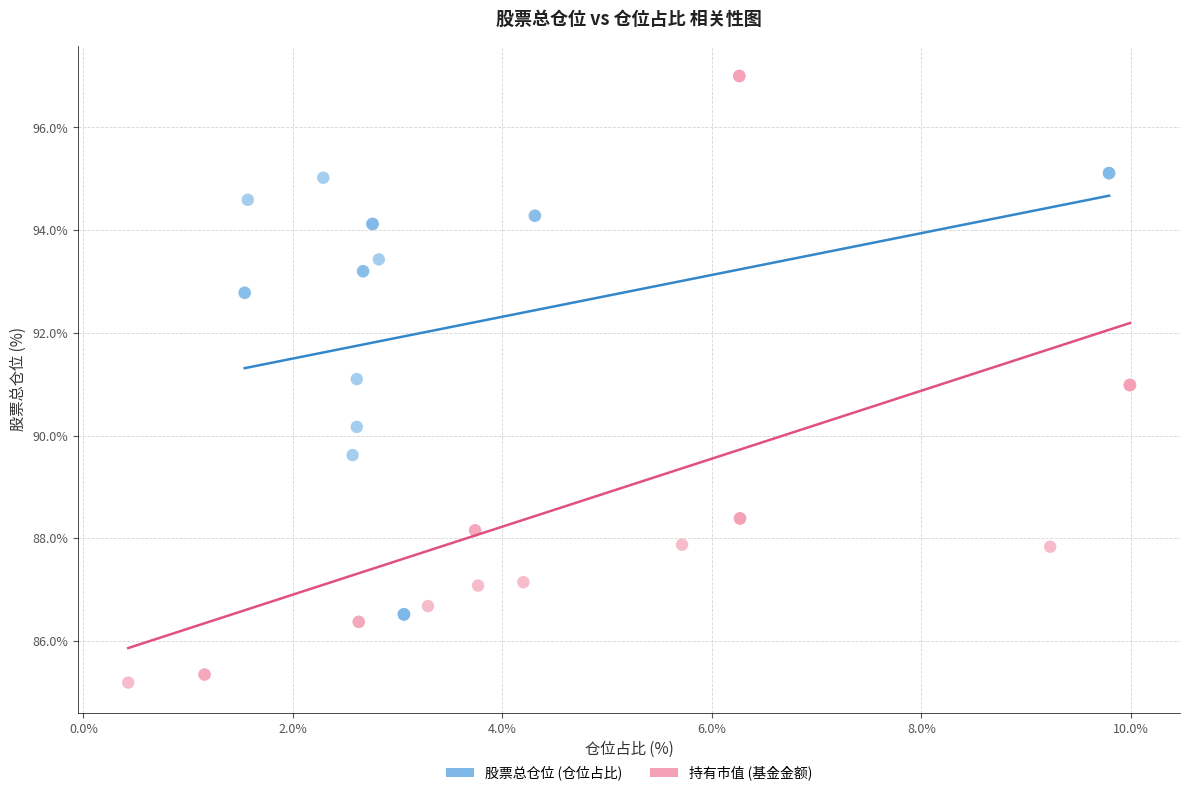

Which series reaches the minimum Y coordinate?

持有市值 (基金金额)